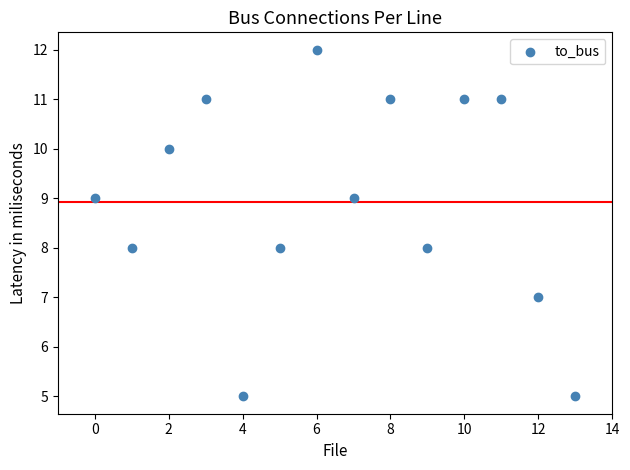

What is the range of Y values (max minus min)?

7